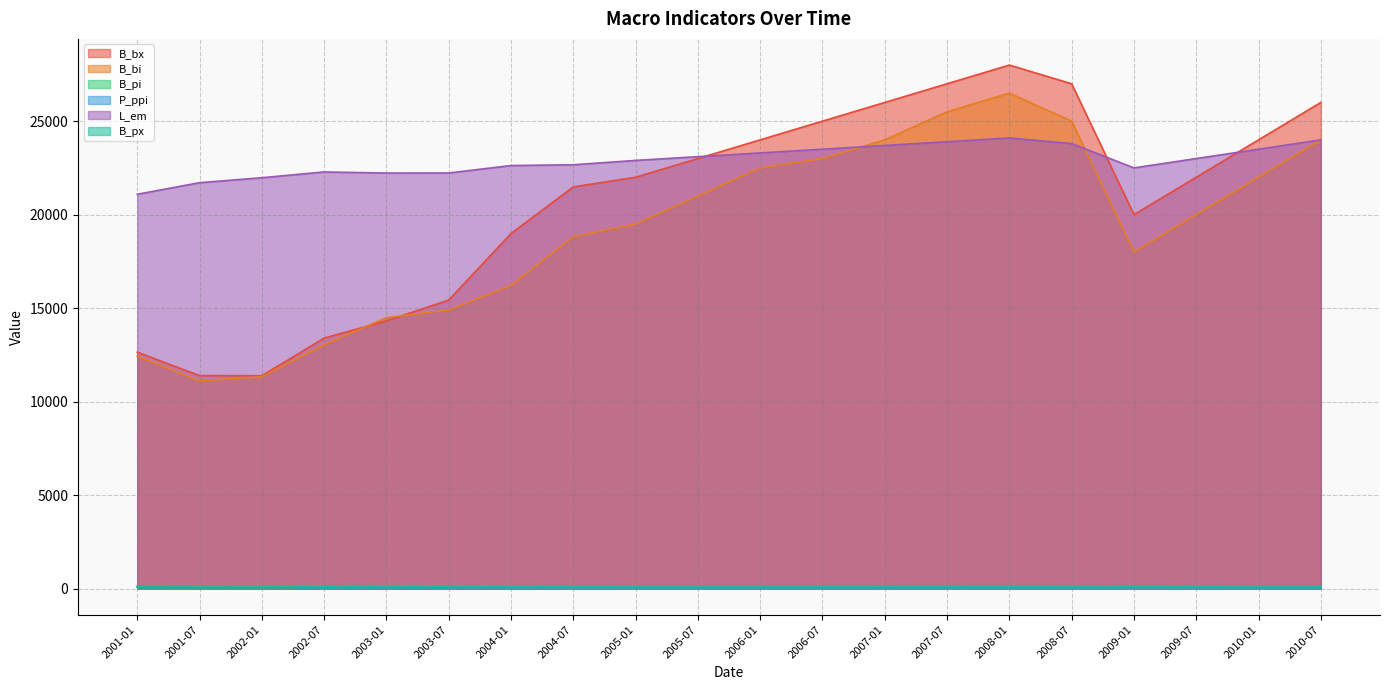

What is the sum of all B_px values?

2434.7